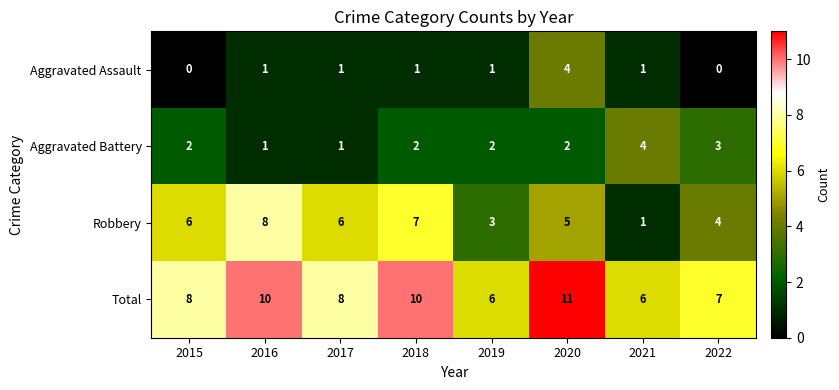

How many Total values are between 7 and 10?

5